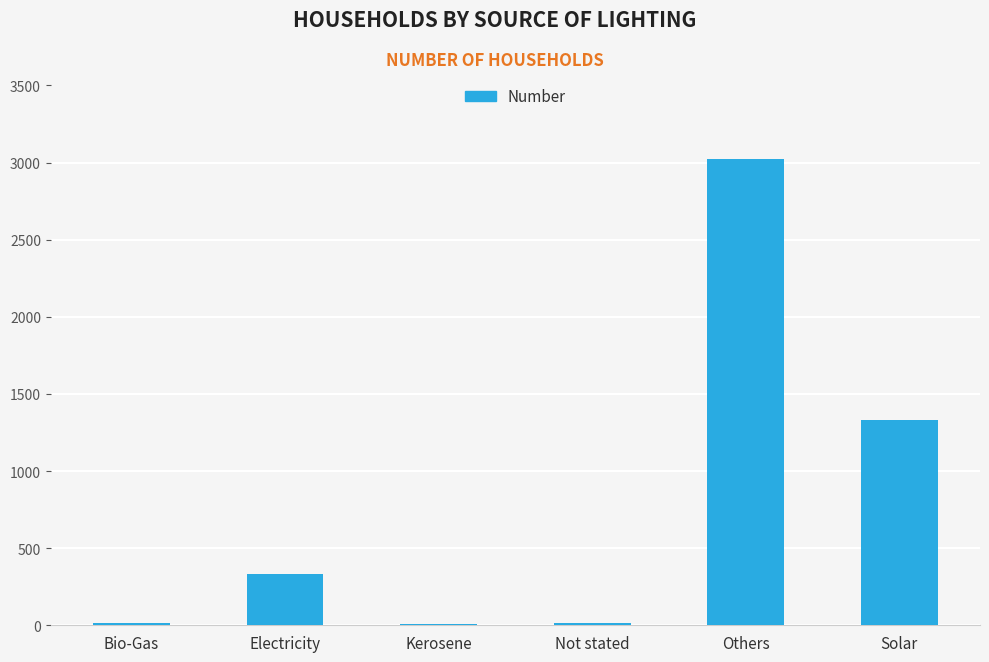

What is the difference between the maximum and minimum values?

3010